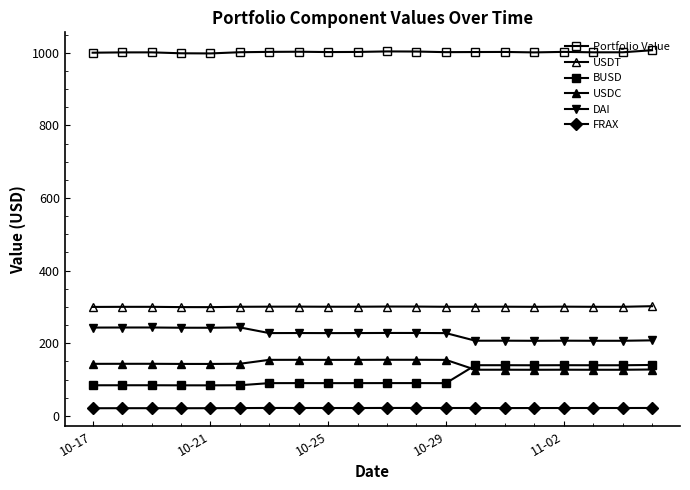

How many data points in USDC are less than 143?

7